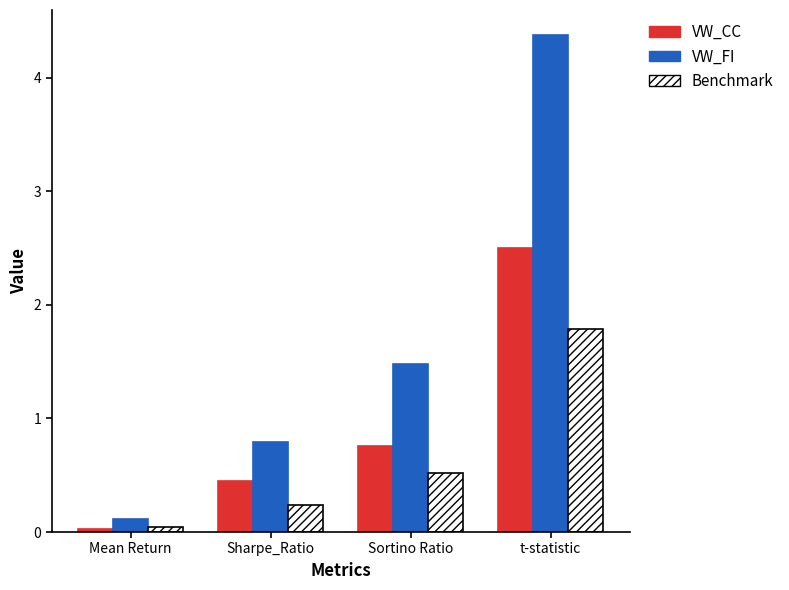

Rank the series by their average value, from highest to lowest.

VW_FI, VW_CC, Benchmark